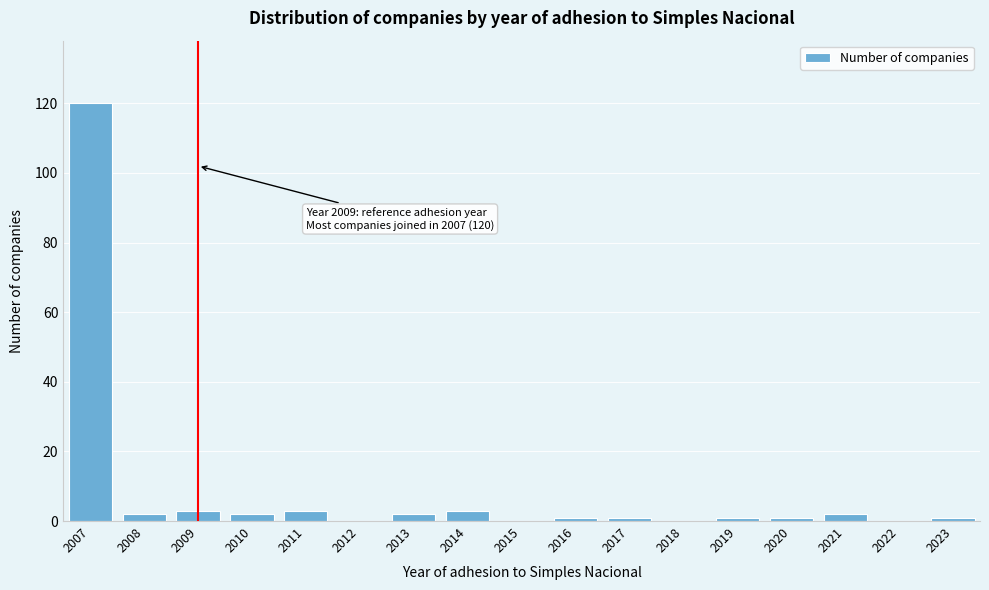

Reading left to right, what are all the values shown in this chart?

2007=120	2008=2	2009=3	2010=2	2011=3	2012=0	2013=2	2014=3	2015=0	2016=1	2017=1	2018=0	2019=1	2020=1	2021=2	2022=0	2023=1